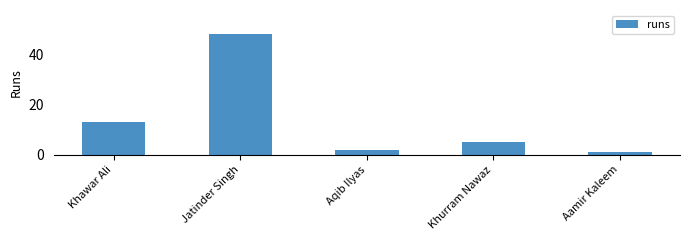

Reading left to right, list all the values displayed in this chart.

13	48	2	5	1